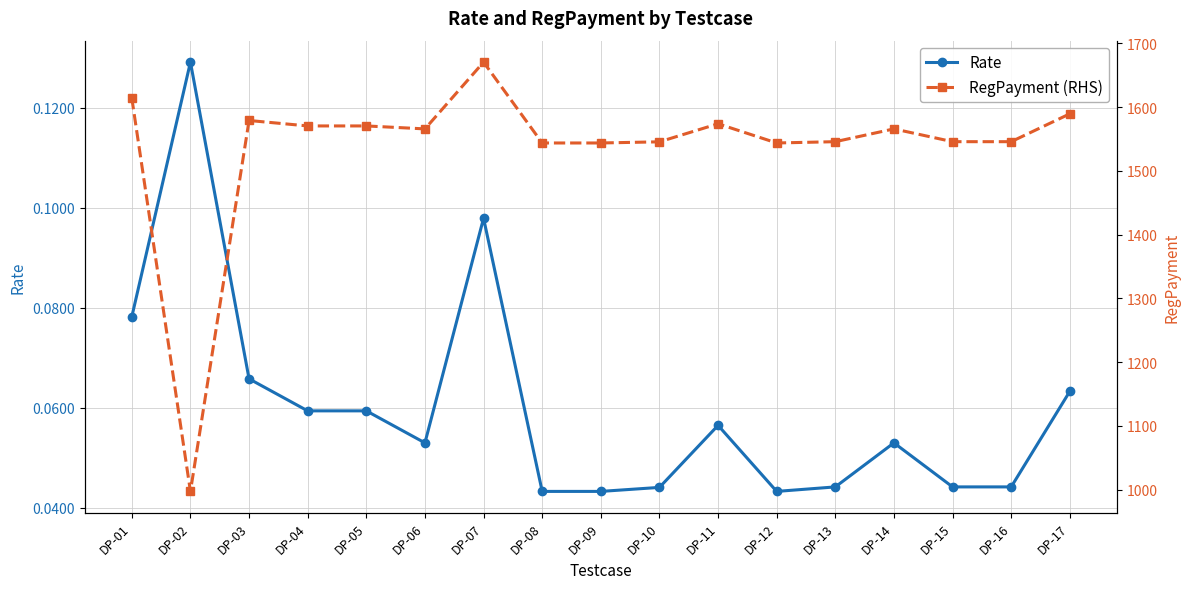

Where is the first local maximum for RegPayment (RHS)?

DP-03